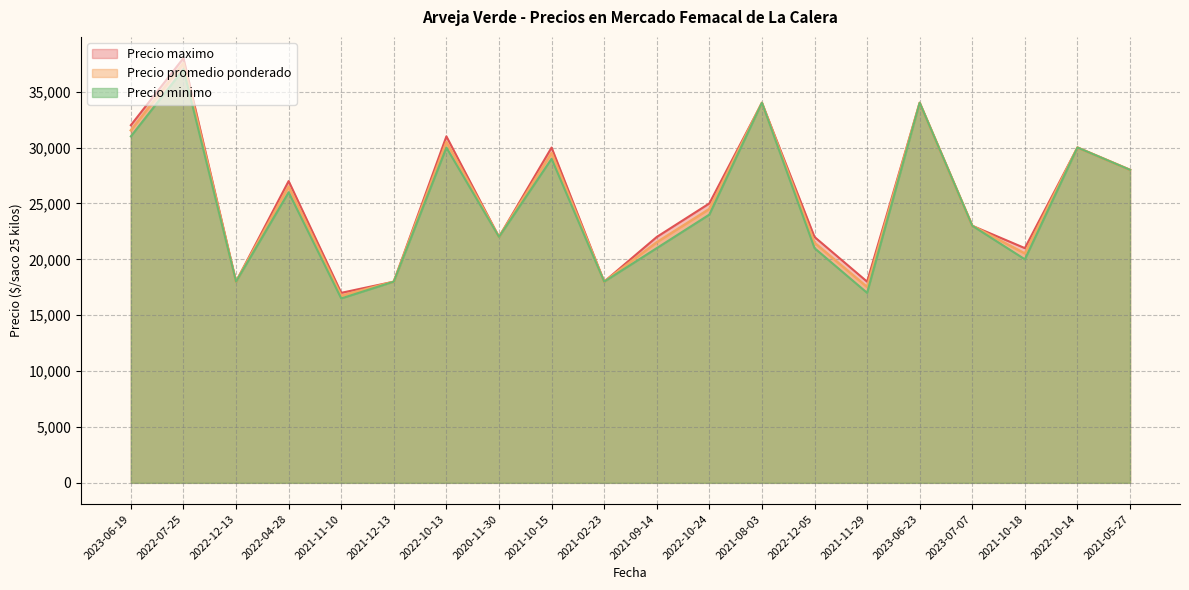

List the series in order of their peak value, lowest first.

Precio minimo, Precio promedio ponderado, Precio maximo